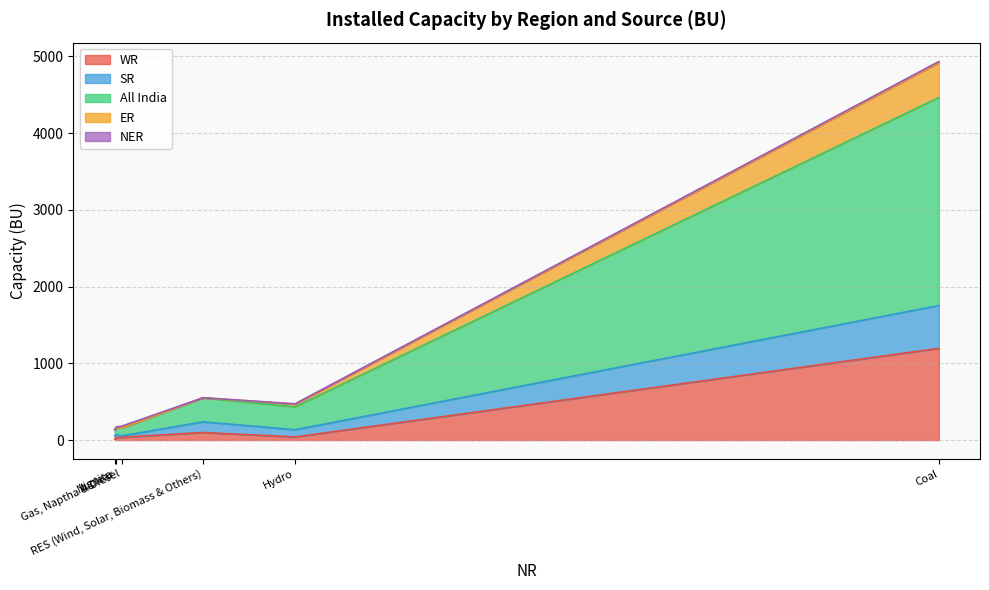

Is the value of WR at Nuclear greater than the value of NER at RES (Wind, Solar, Biomass & Others)?

Yes